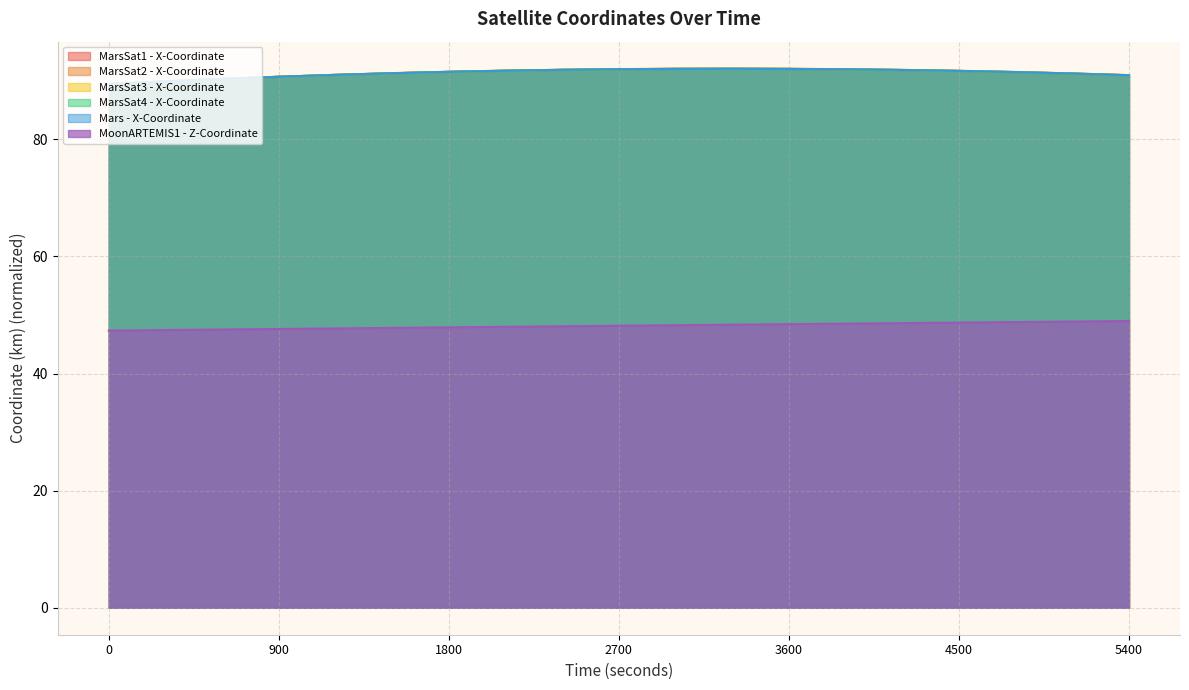

What is the difference between the second highest and second lowest values in the Mars - X-Coordinate series?

2.1